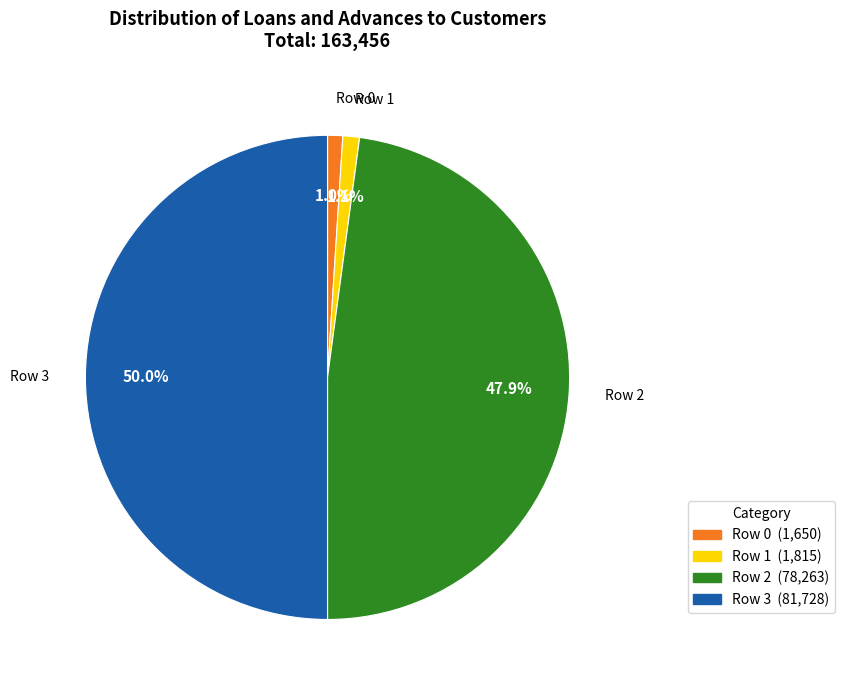

Count the number of slices in the pie.

4